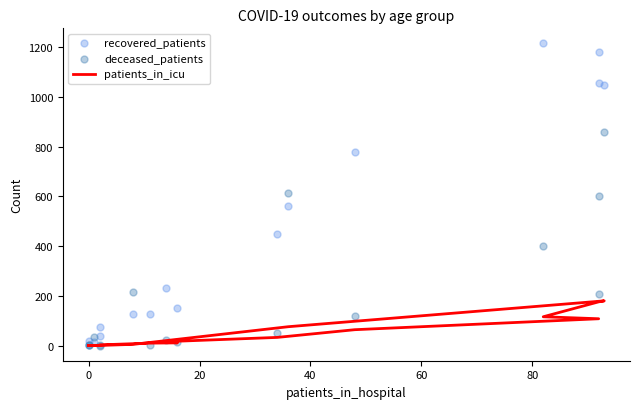

Which series reaches the maximum Y coordinate?

recovered_patients